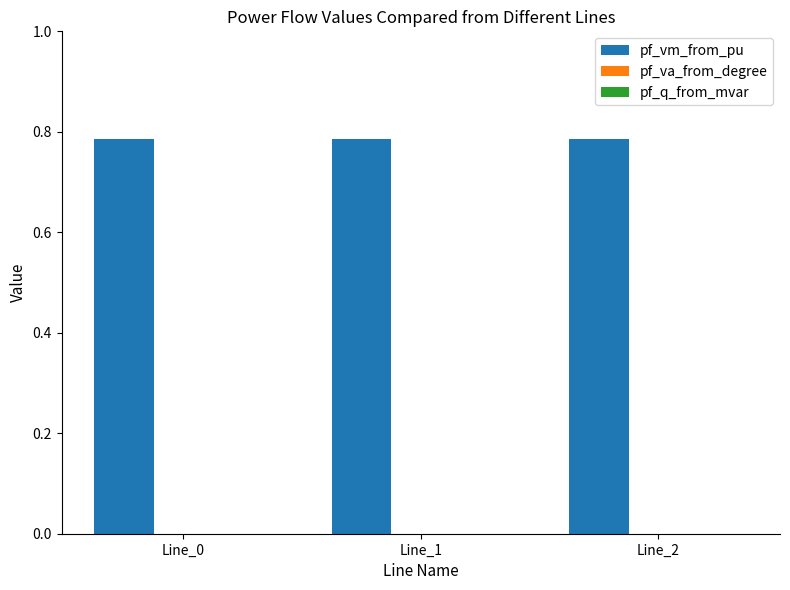

Which series has the widest spread of values?

pf_q_from_mvar